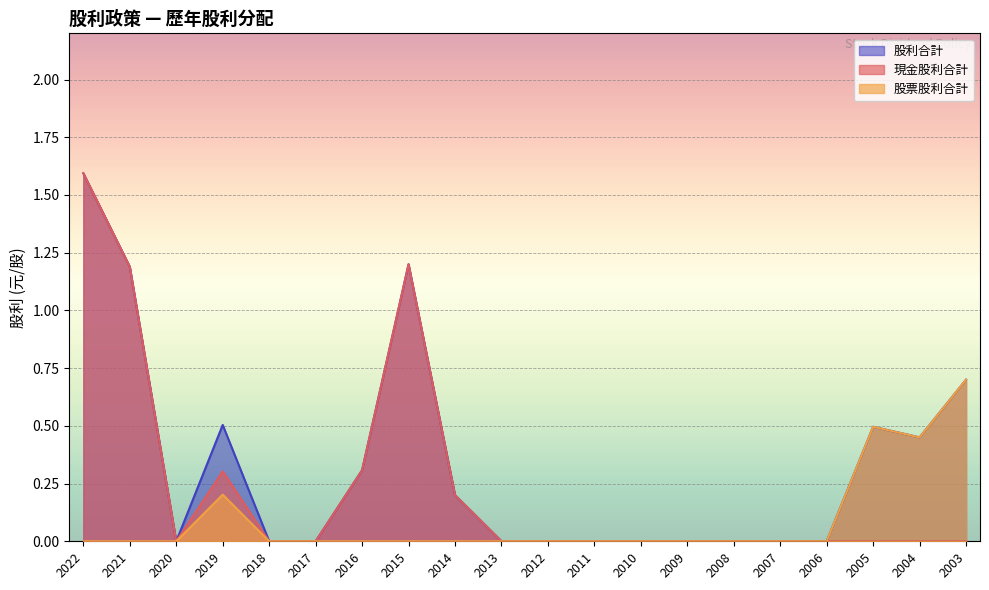

What is the total value across all series at 2004?

0.9